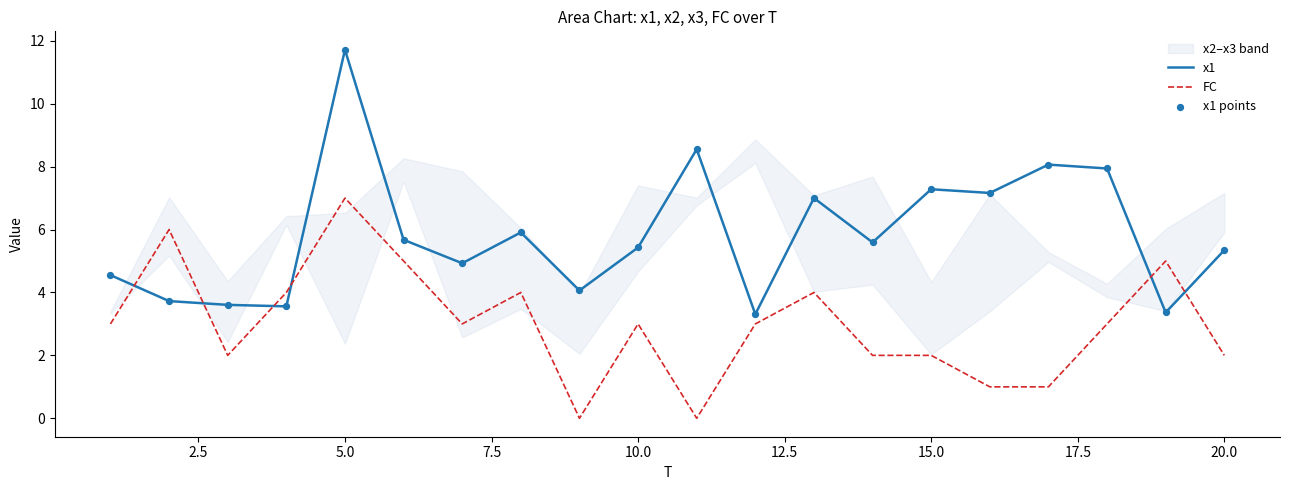

Which series reaches the minimum Y coordinate?

FC